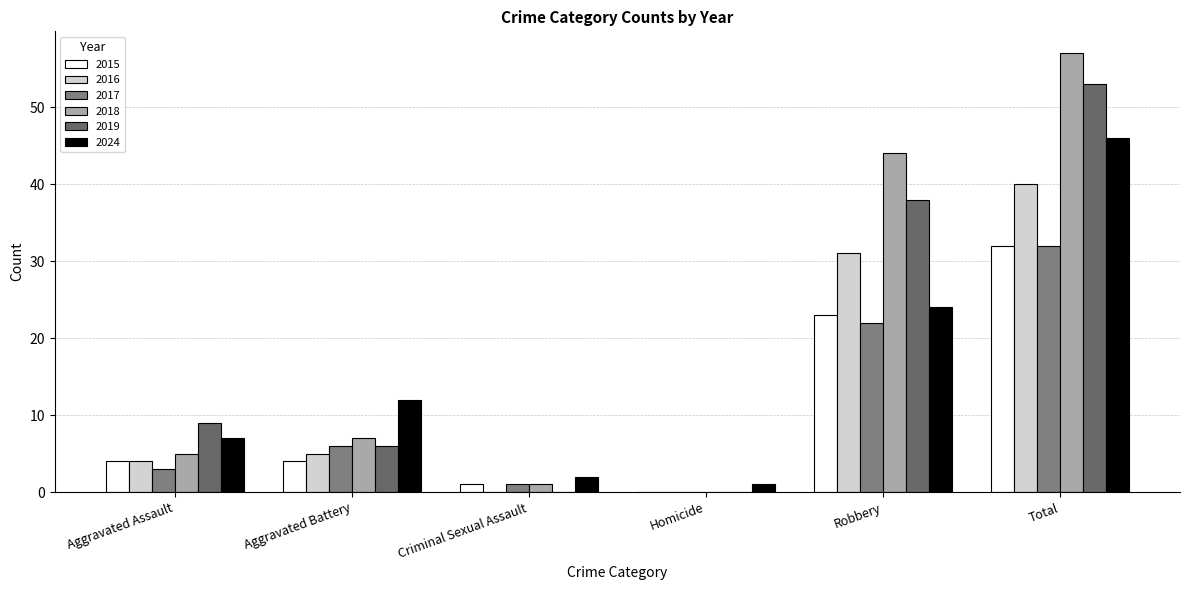

Rank the categories by 2019 value from highest to lowest.

Total, Robbery, Aggravated Assault, Aggravated Battery, Criminal Sexual Assault, Homicide